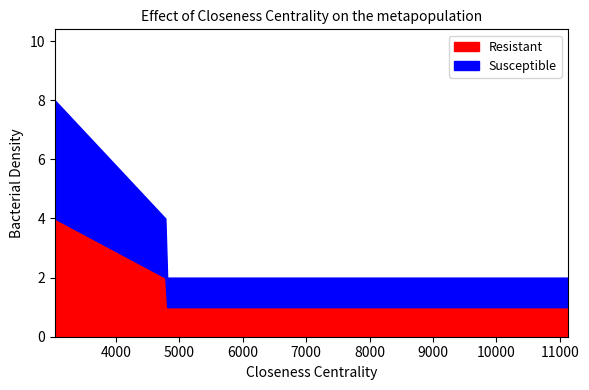

Which series has the largest total across all categories?

Resistant